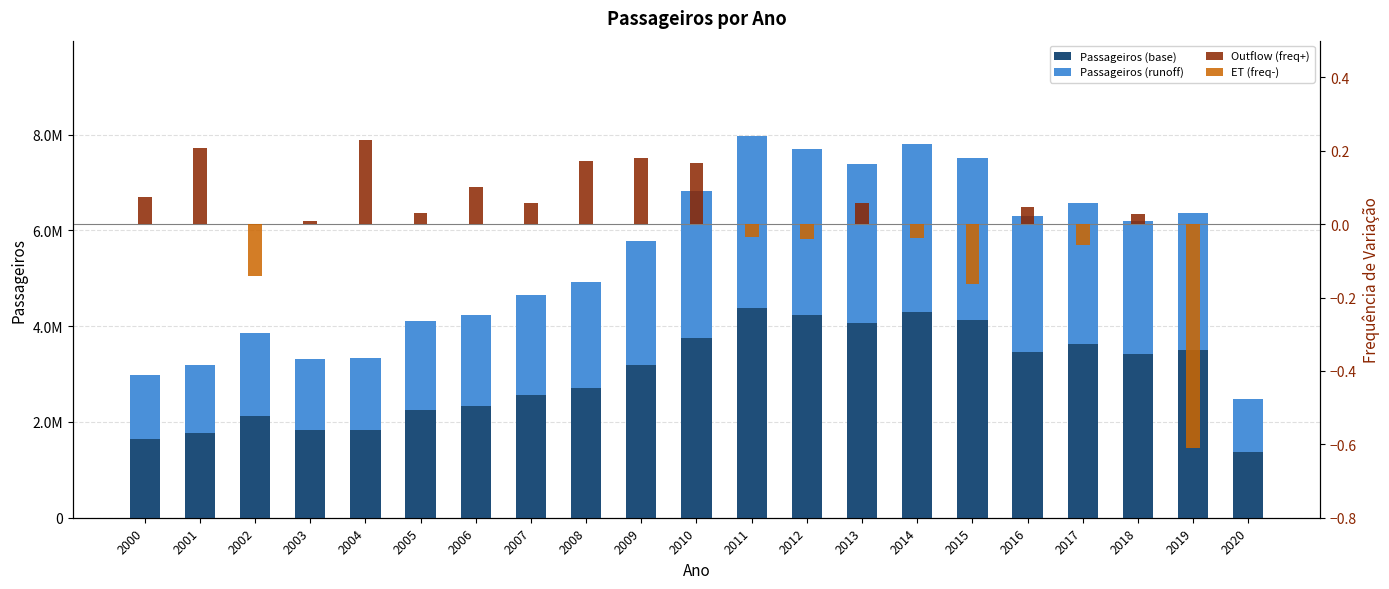

Read the Passageiros (base) value at 2019.

3500711.5